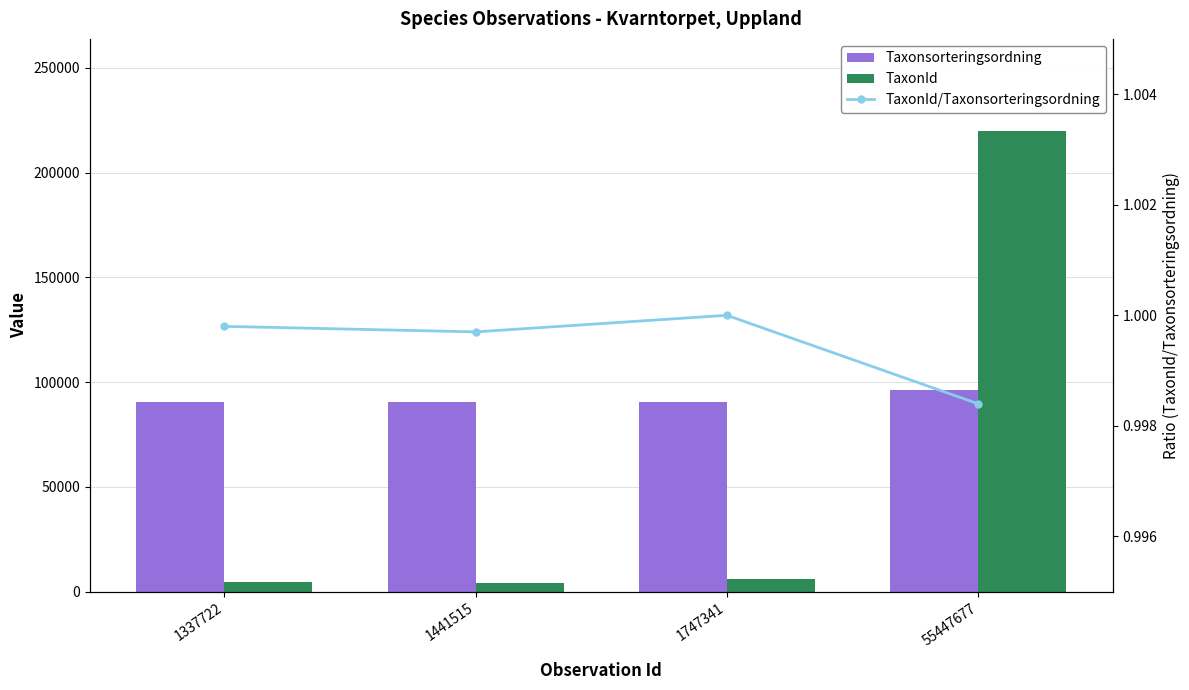

What are all the series names shown in the legend?

Taxonsorteringsordning, TaxonId, TaxonId/Taxonsorteringsordning